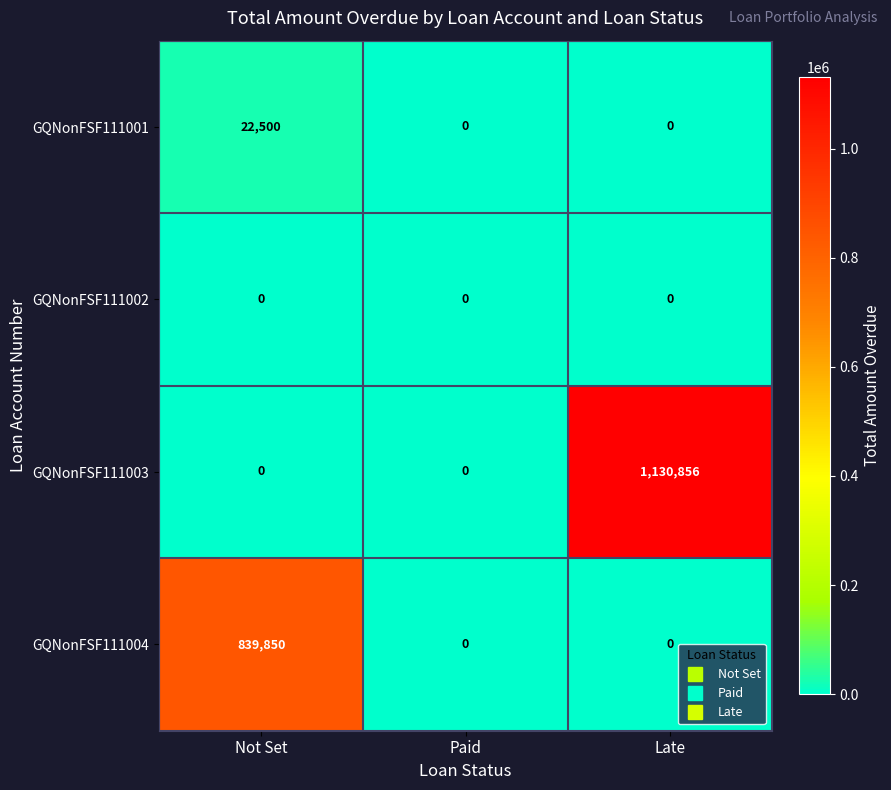

Which series has the widest spread of values?

GQNonFSF111003